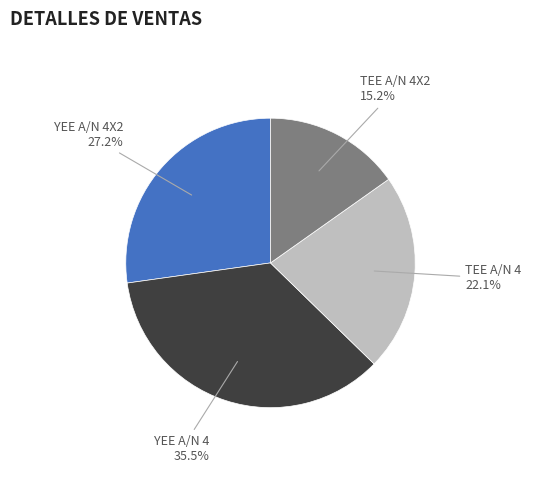

To the nearest percent, what is the average slice percentage?

25%